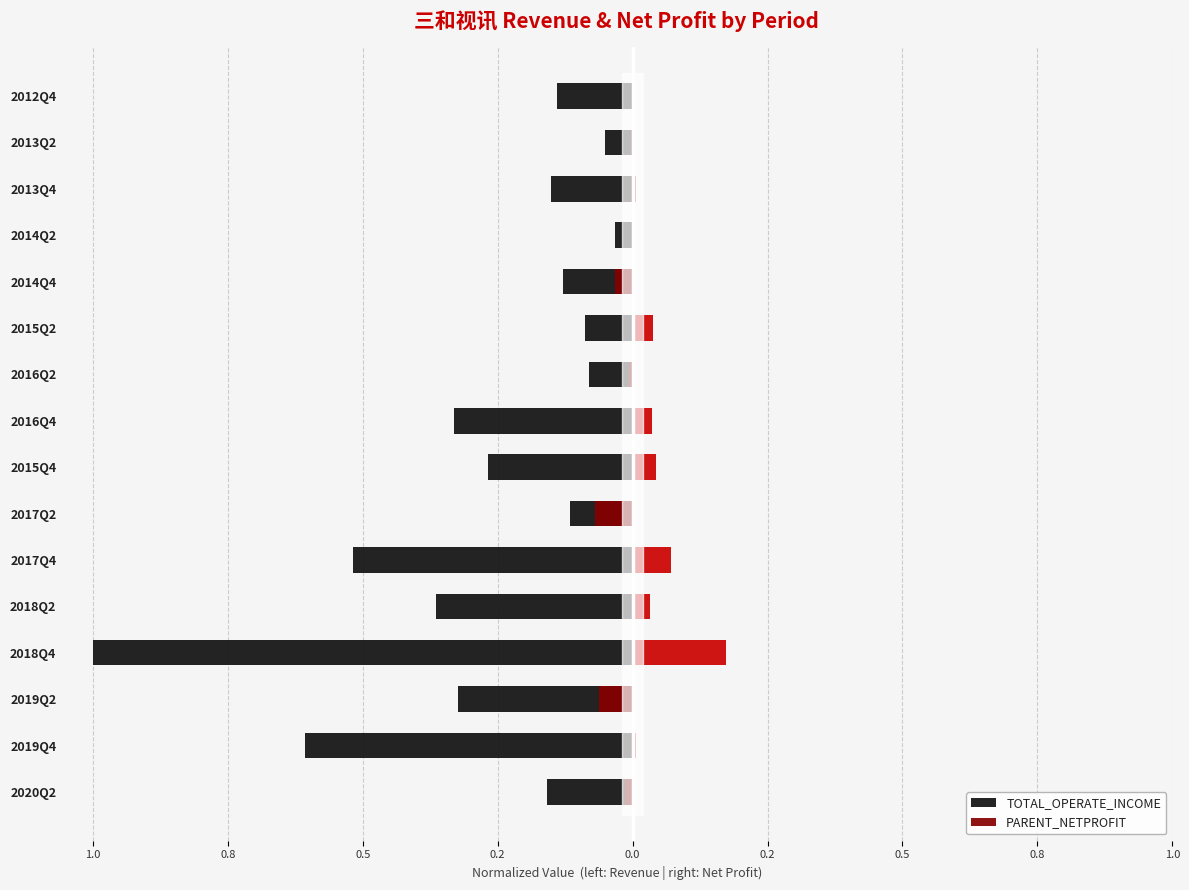

Which series changed the most between 2019Q4 and 2019Q2?

TOTAL_OPERATE_INCOME